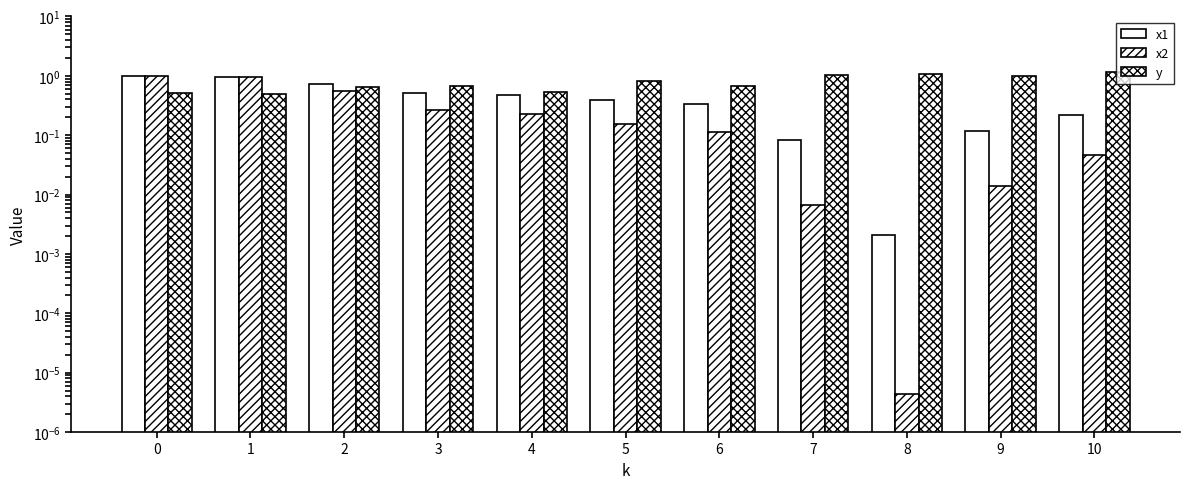

What is the average value of the y series?

0.8